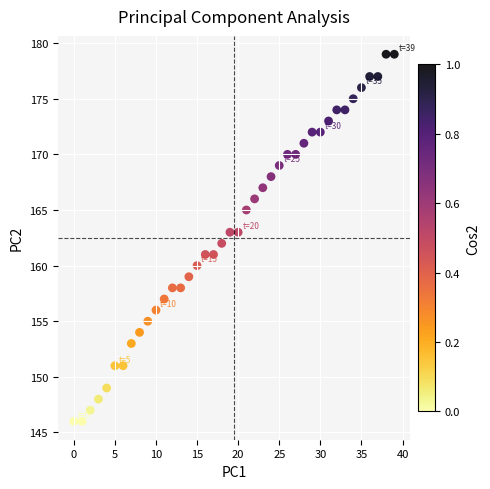

What is the range of Y values (max minus min)?

33